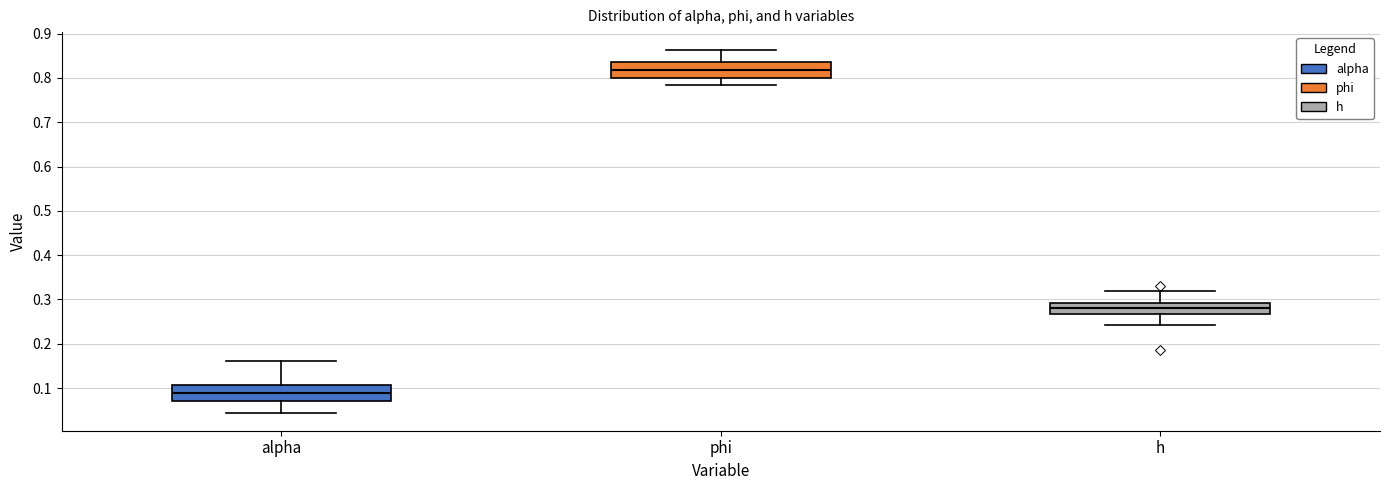

Which box's median line is the highest?

phi